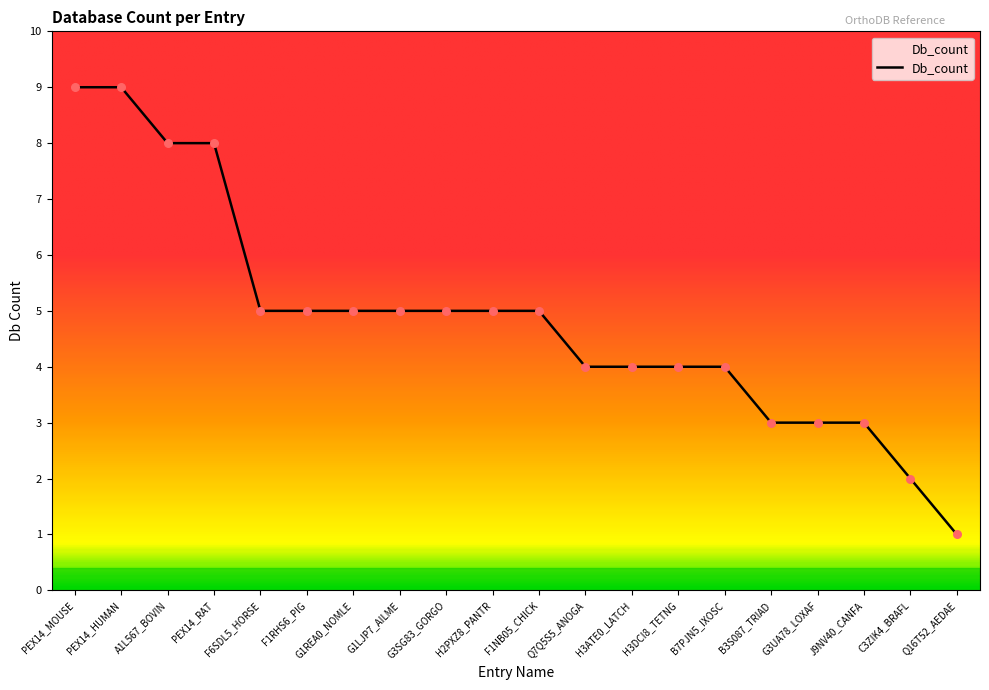

Which has a higher value, F1NB05_CHICK or Q16T52_AEDAE?

F1NB05_CHICK